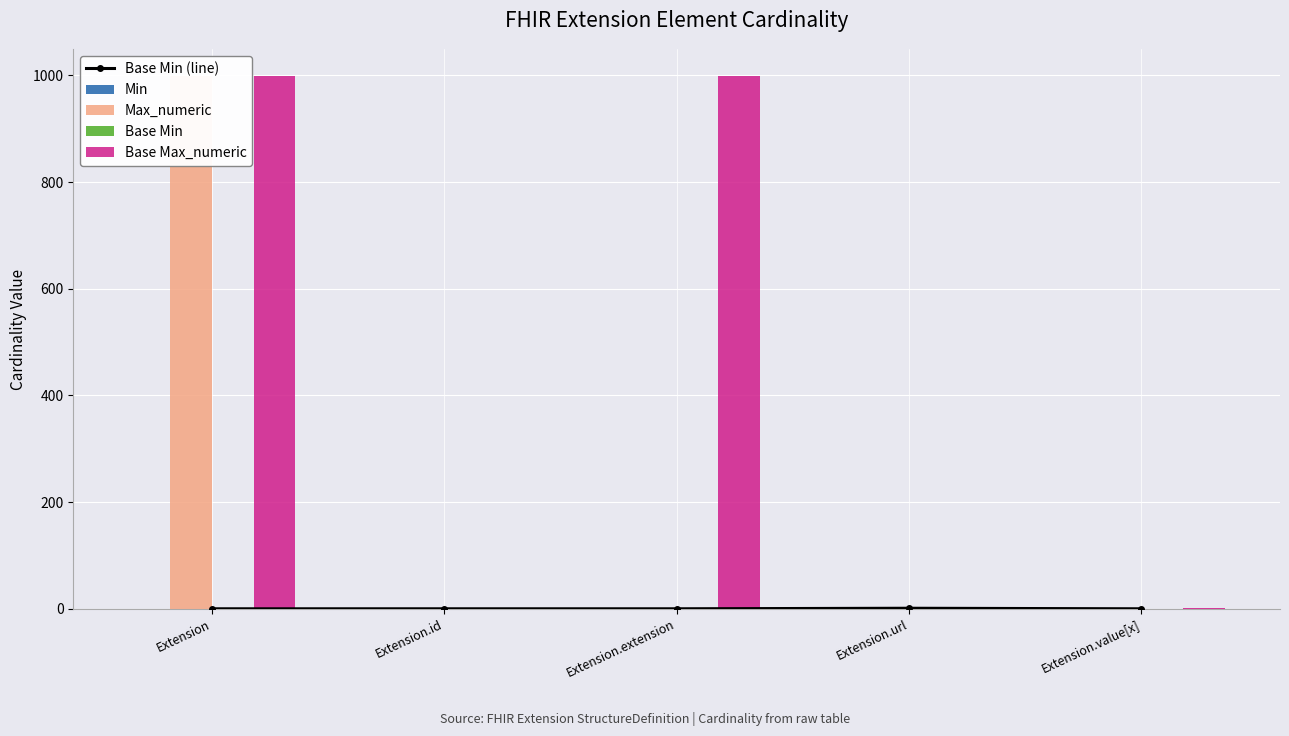

How many Base Min values are between 0 and 1?

5